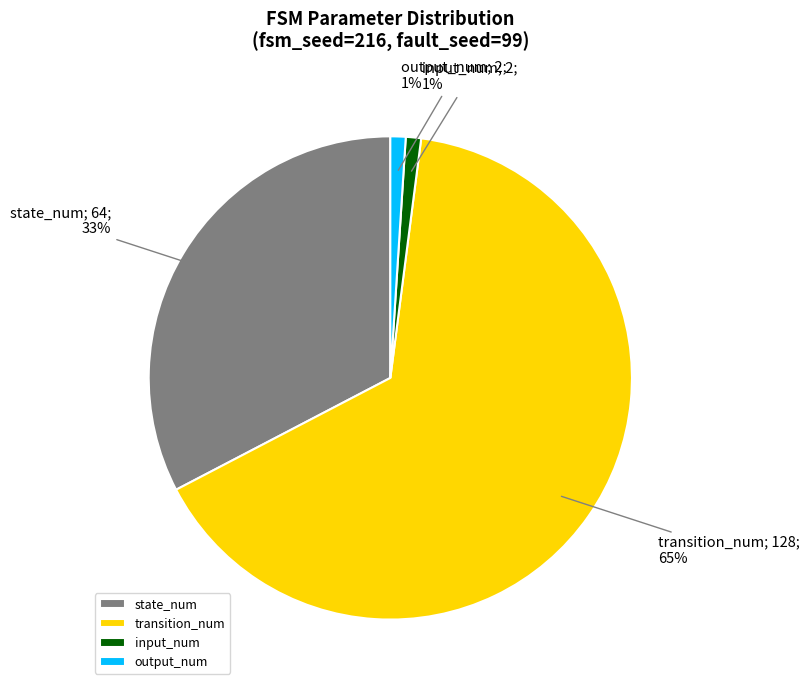

Combined, do state_num and input_num account for over 50%?

No